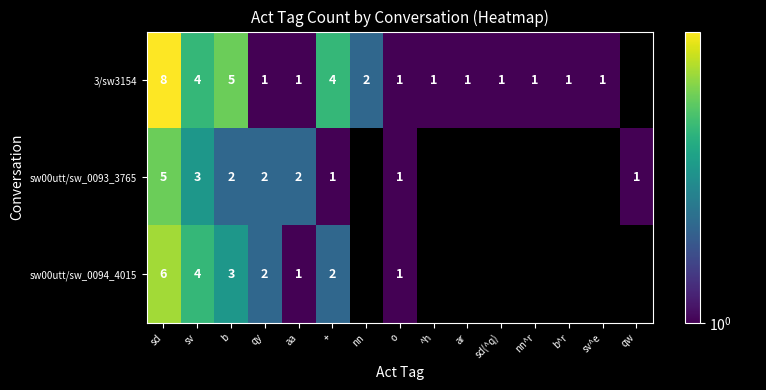

Which series has the widest spread of values?

3/sw3154